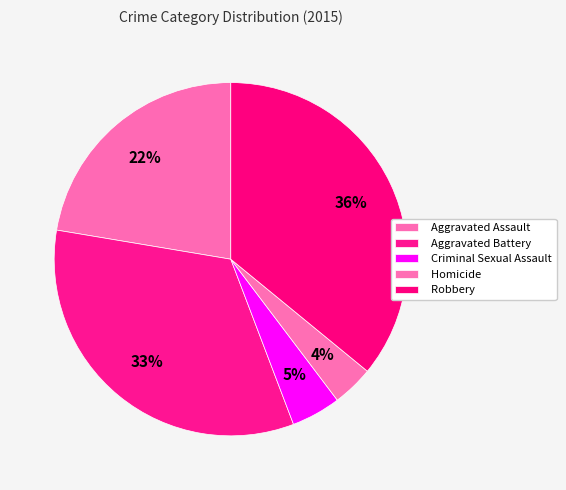

Which slice is the largest?

Robbery